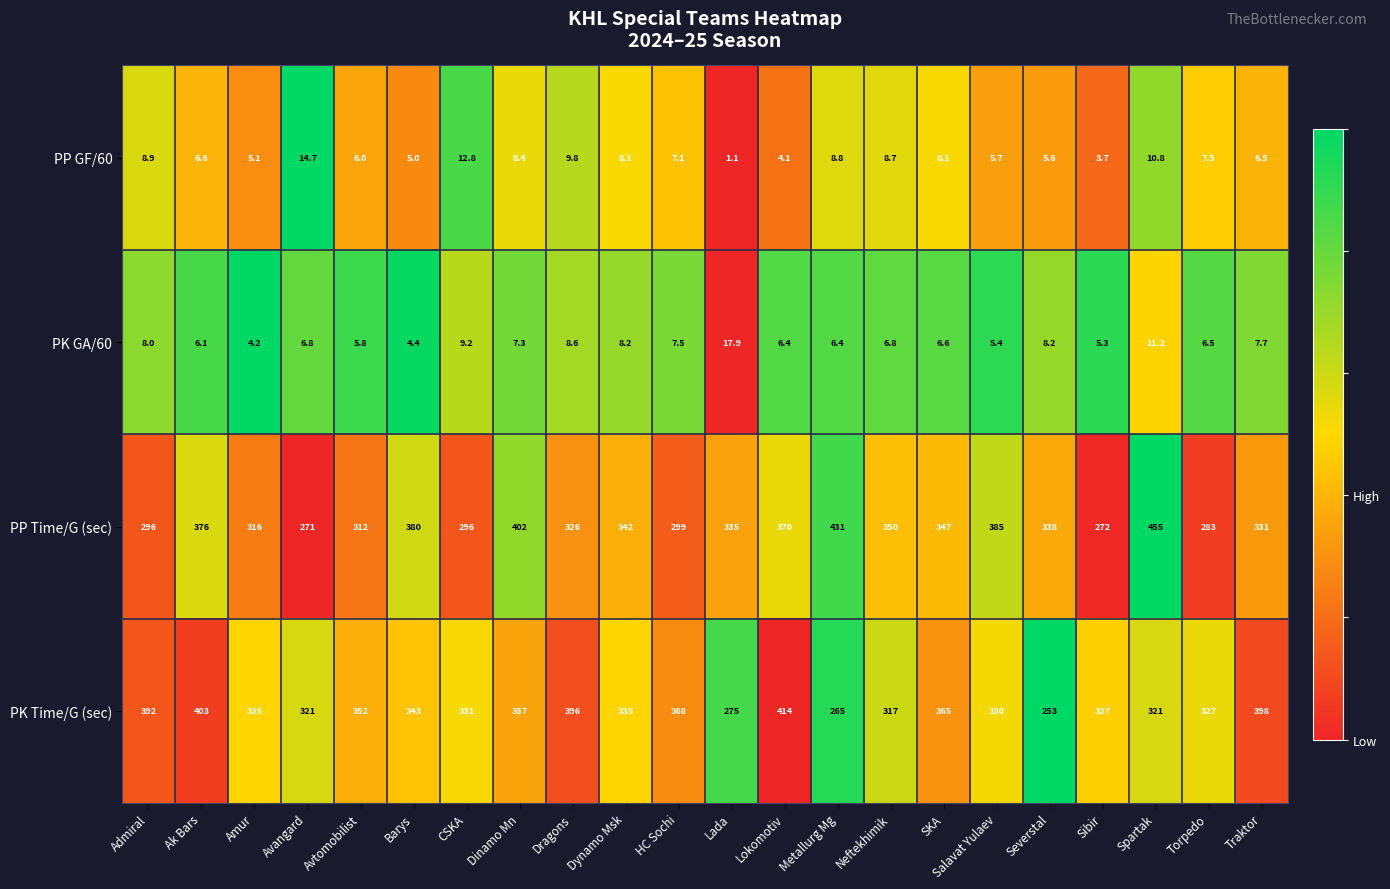

At which category is the sum across all series the highest?

Spartak